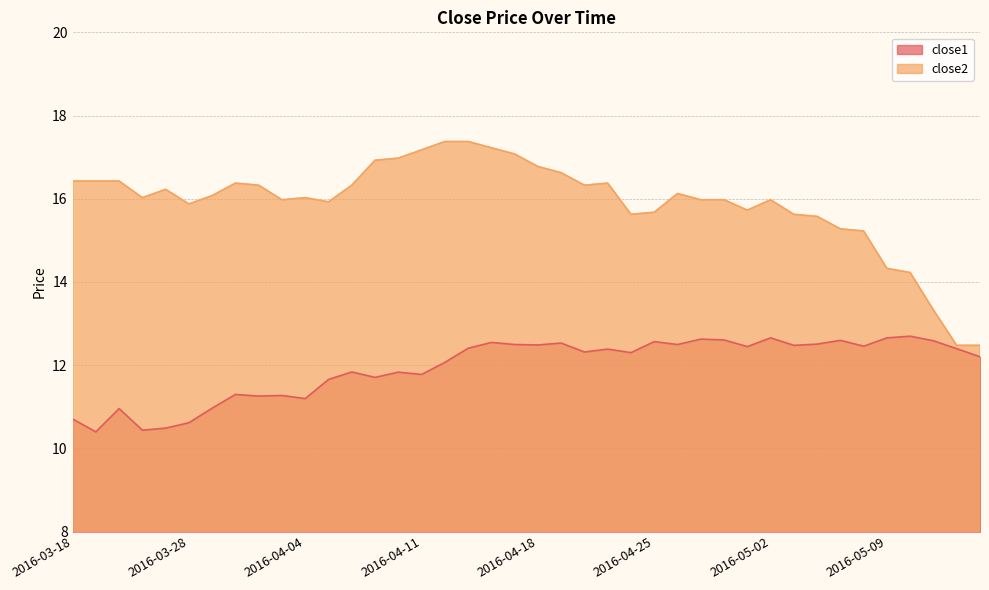

Which label corresponds to the largest value in the chart?

2016-04-12